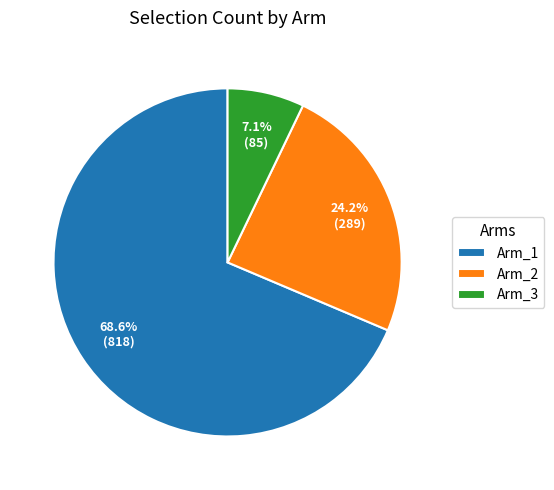

Is there any slice that represents more than half of the pie?

Yes